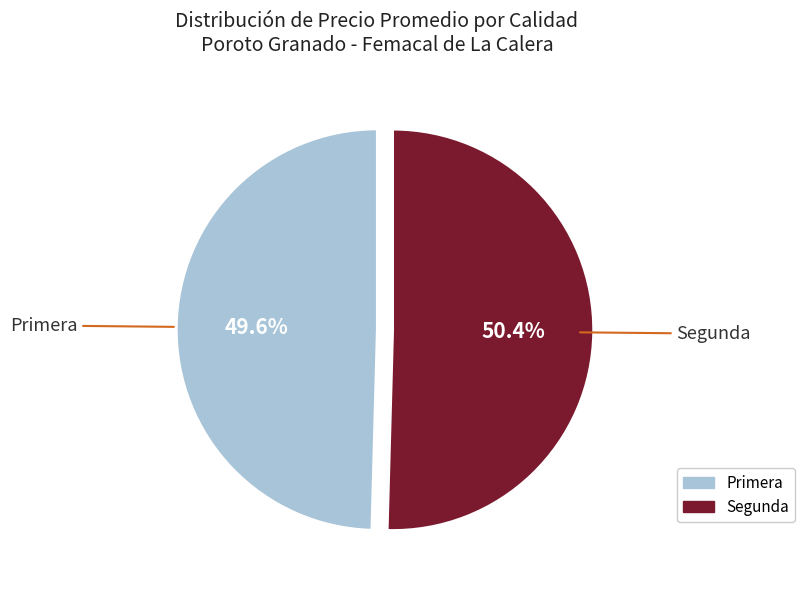

What is the ratio of the value at Primera to the value at Segunda?

1.0